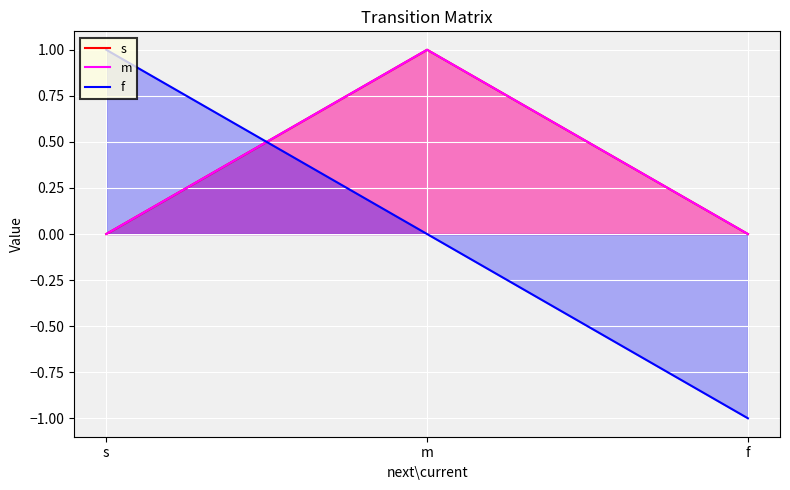

The f series shows 0 at s. True or false?

False